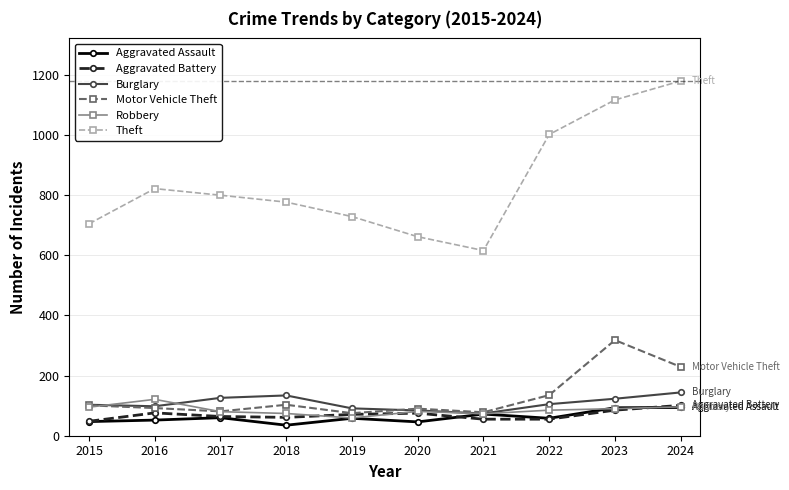

What is the total value across all series at 2020?

1038